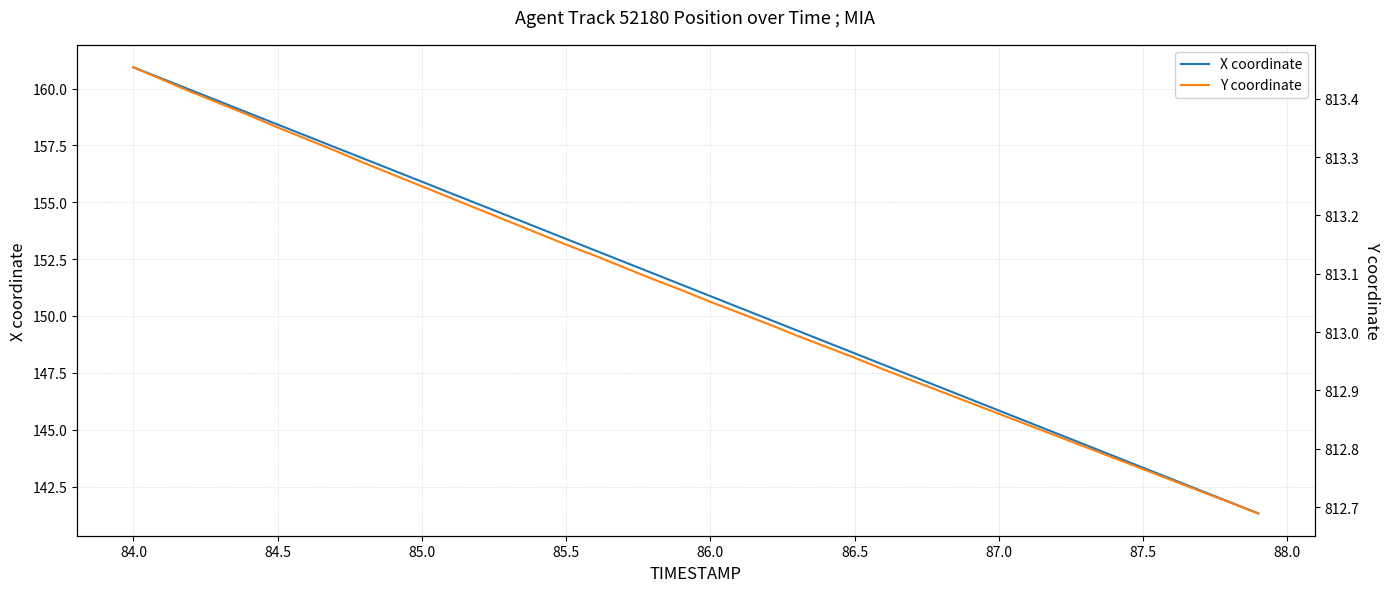

The X coordinate series shows 250.3 at 86.0. True or false?

False